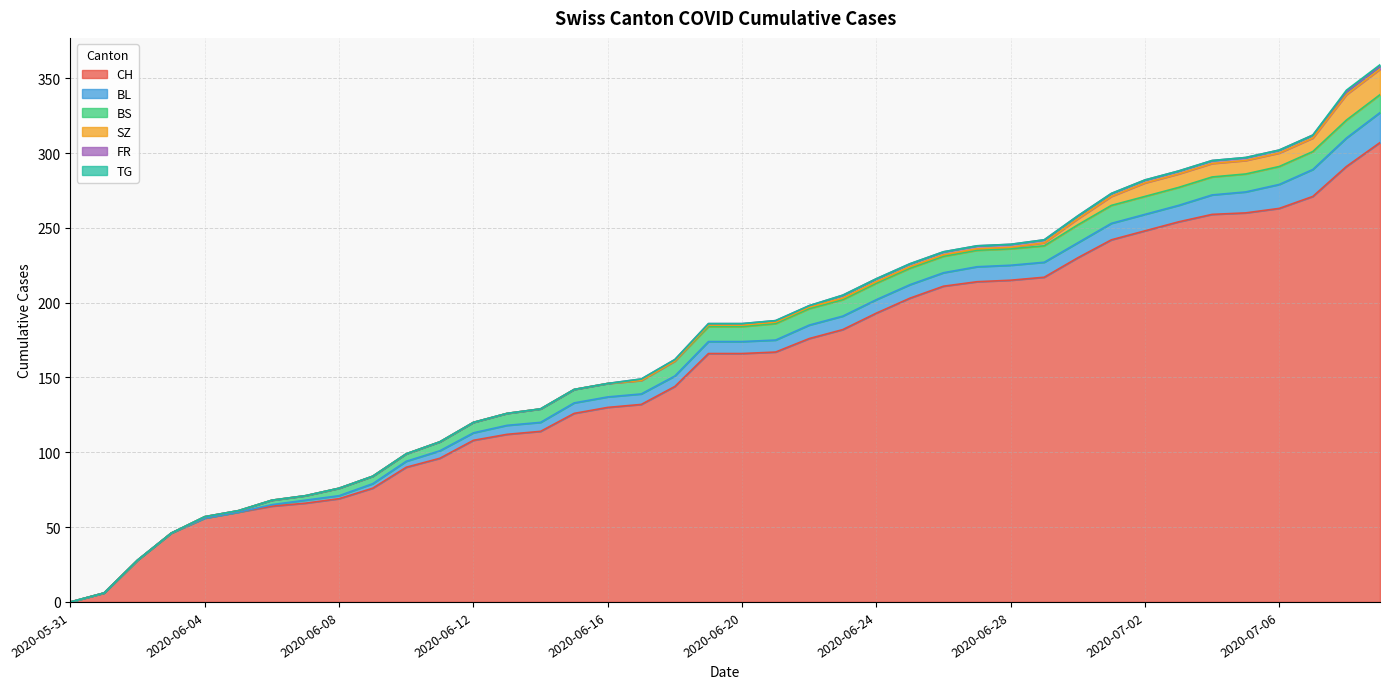

What is the sum of all SZ values?

110